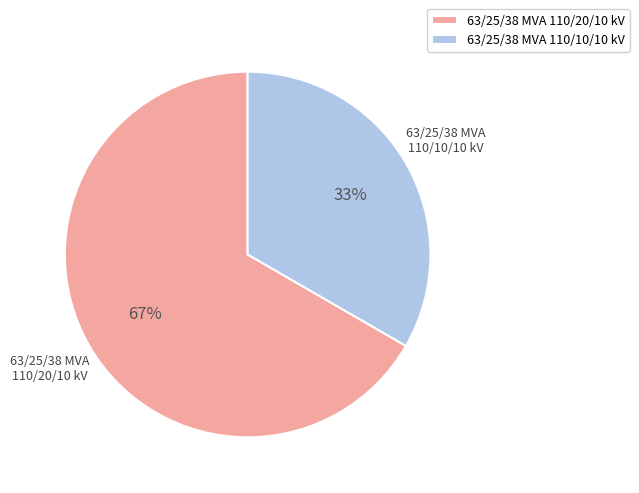

To the nearest percent, what percentage of the pie is 63/25/38 MVA 110/10/10 kV?

33%